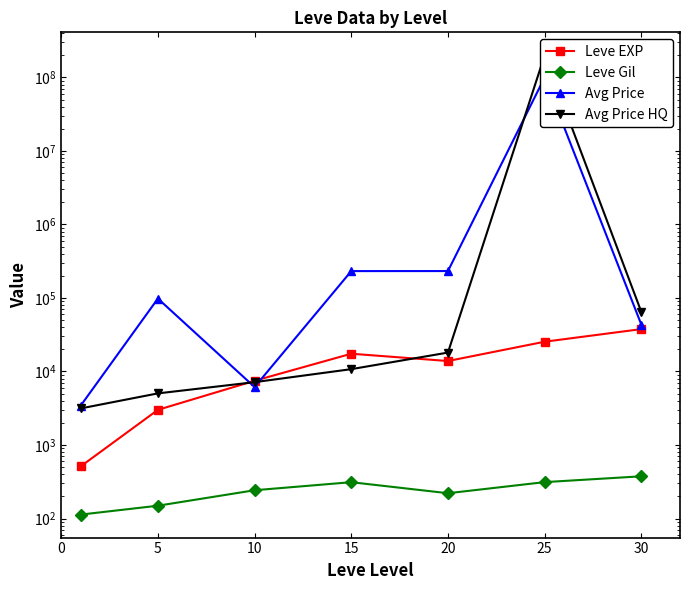

What is the difference between the second highest and minimum values in the Leve EXP series?

24899.8